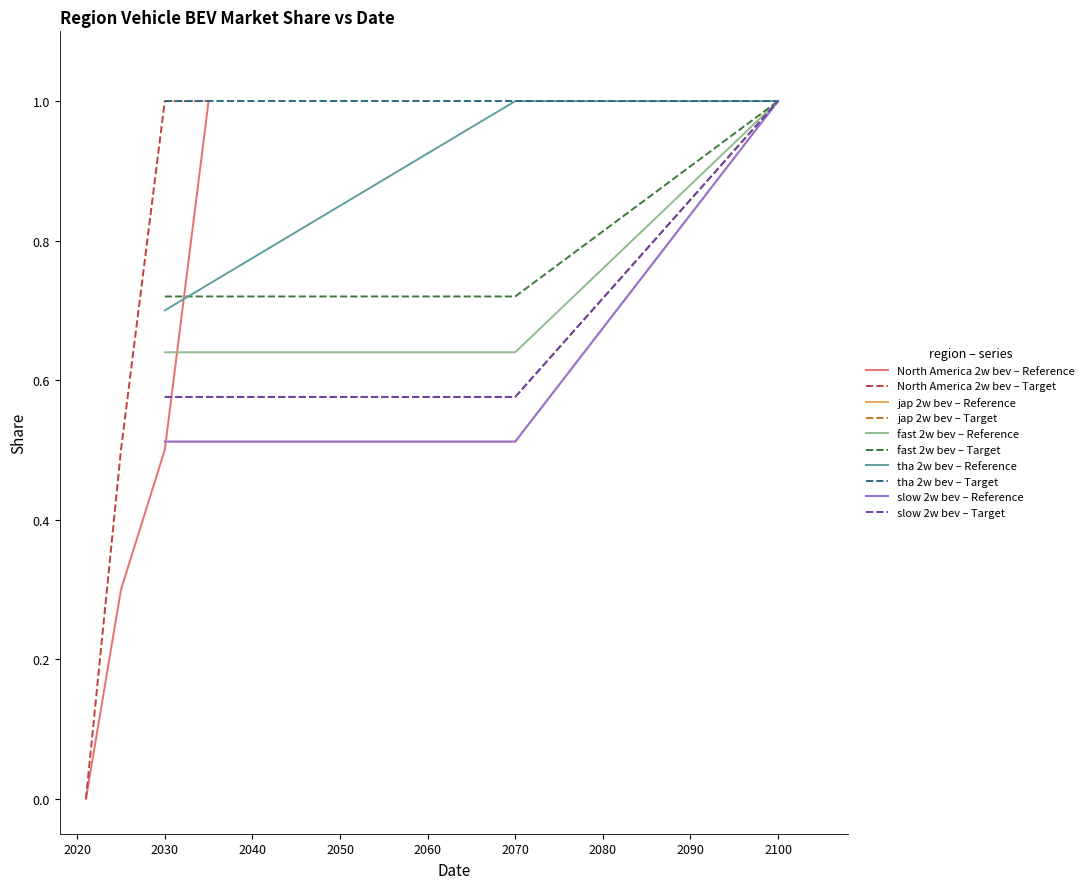

True or false: Reference and Target cross at least once.

False